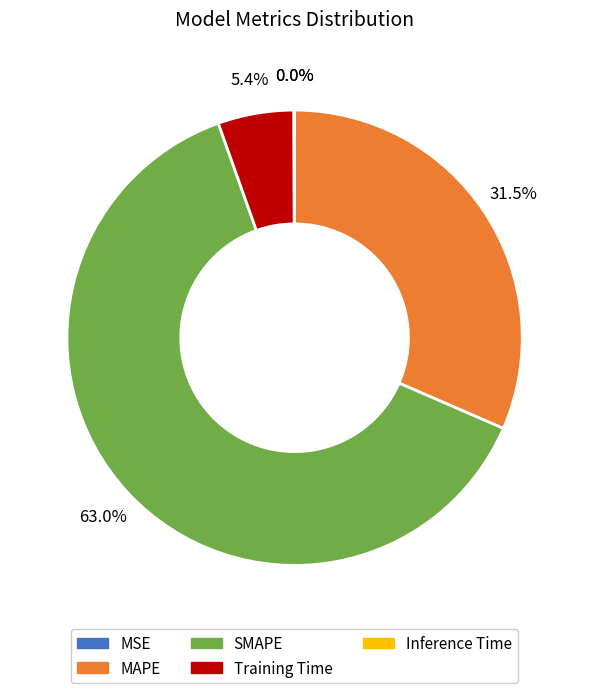

What percentage do MAPE and Training Time together represent?

36.9%